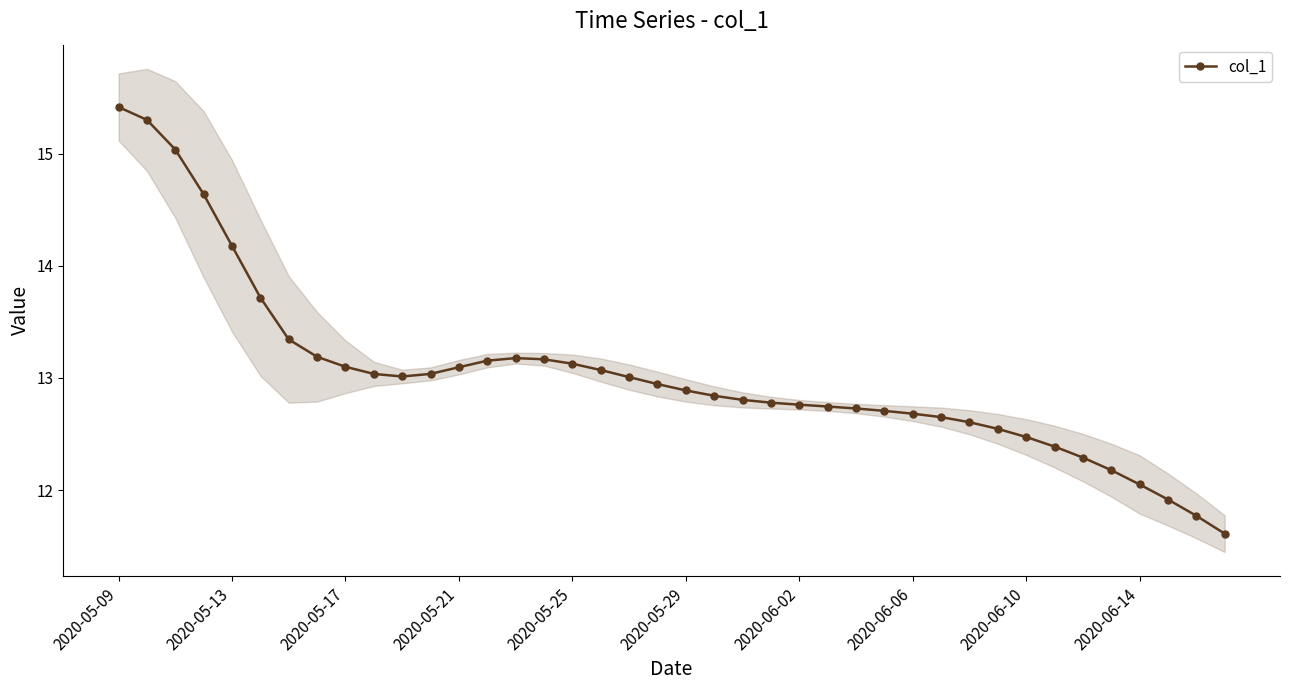

How many values are below 12?

3